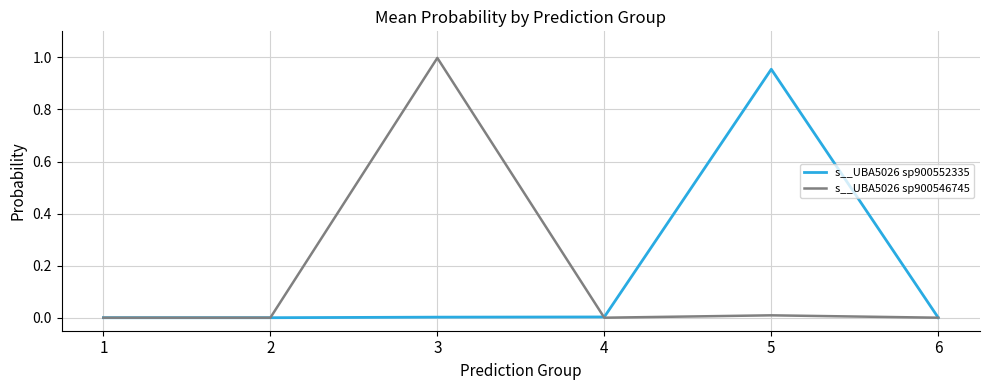

The s__UBA5026 sp900546745 series shows 0.0 at 1. True or false?

True